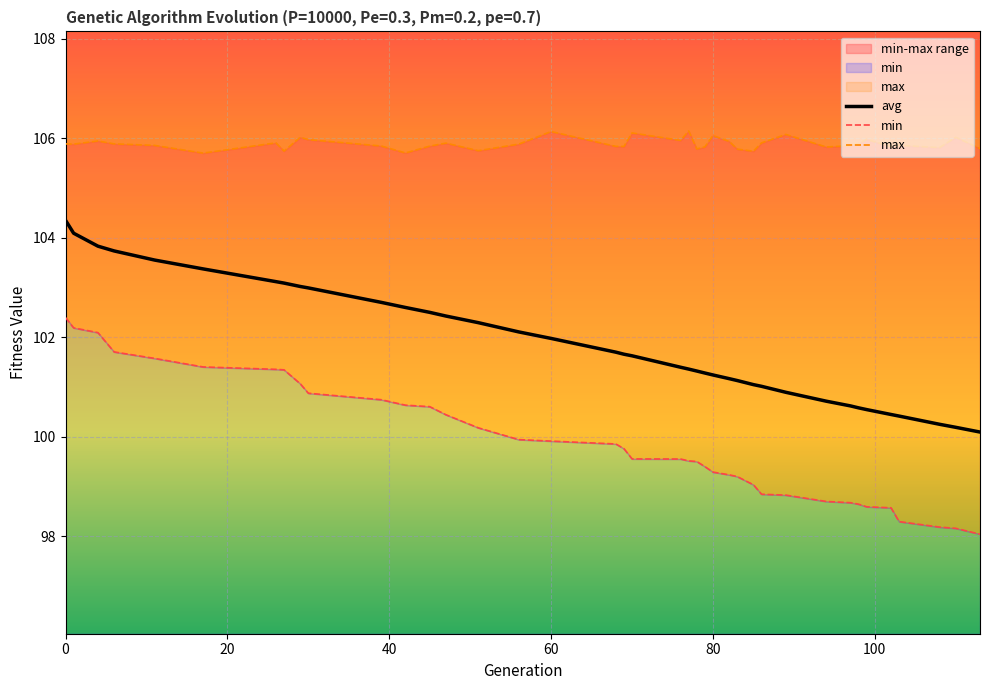

What is the difference between the second highest and second lowest values in the avg series?

3.9